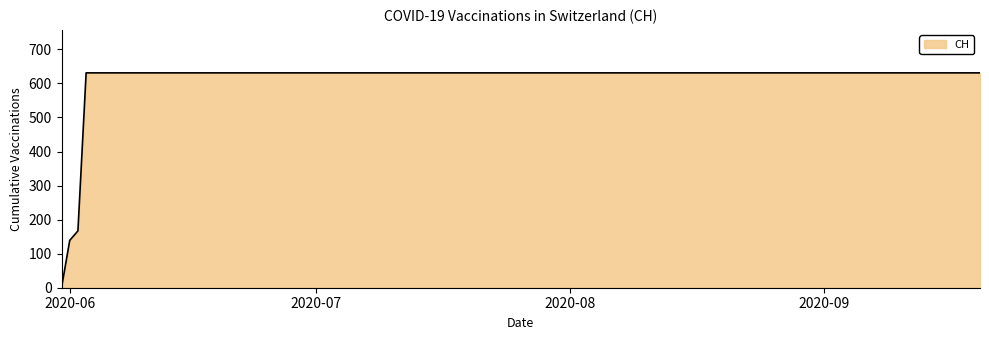

What is the greatest value displayed?

631